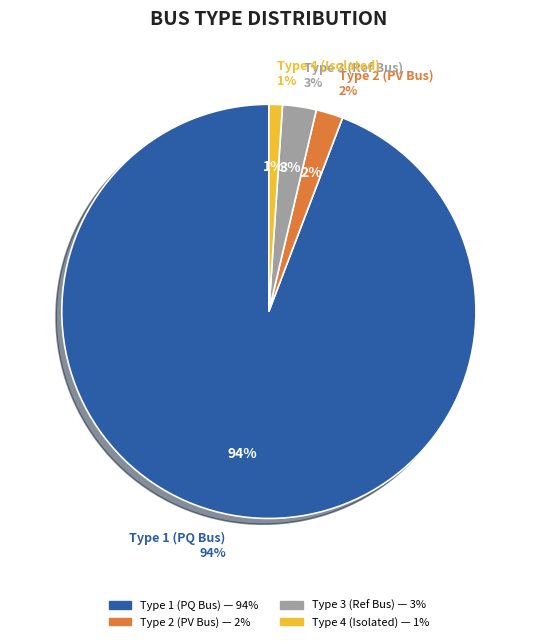

Which category has the smallest portion of the pie?

BUS_TYPE_4